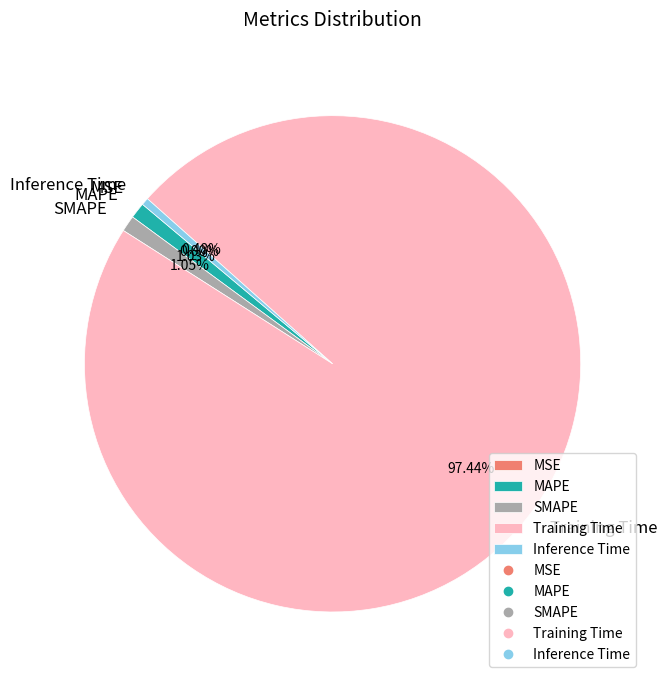

Is it true that SMAPE is 11% of the pie?

False